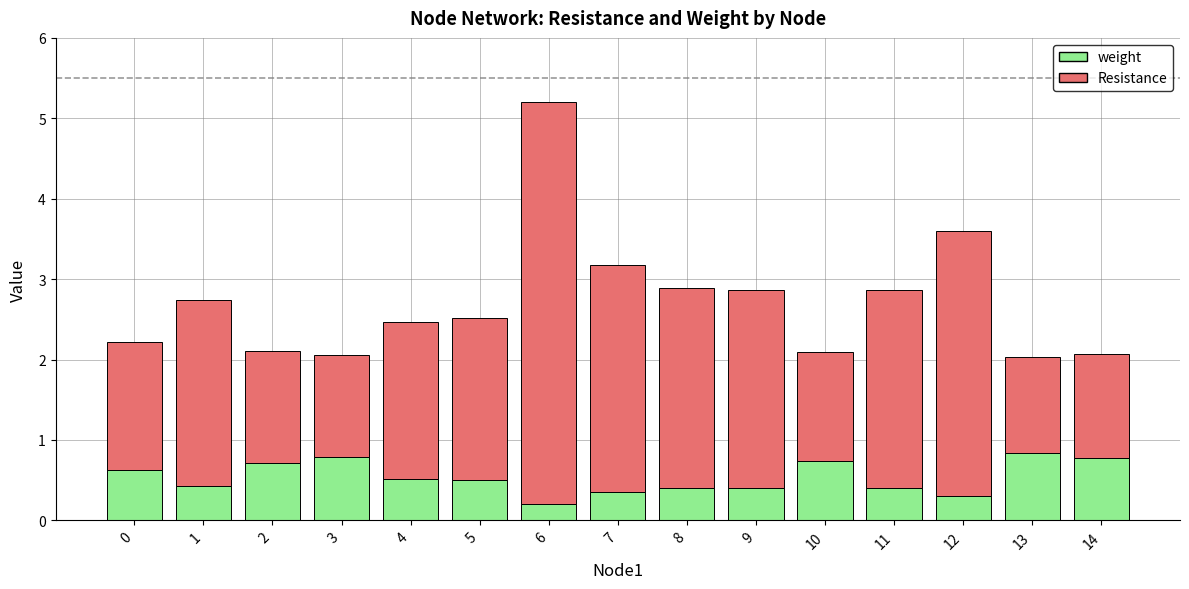

What is the maximum value for weight?

0.8